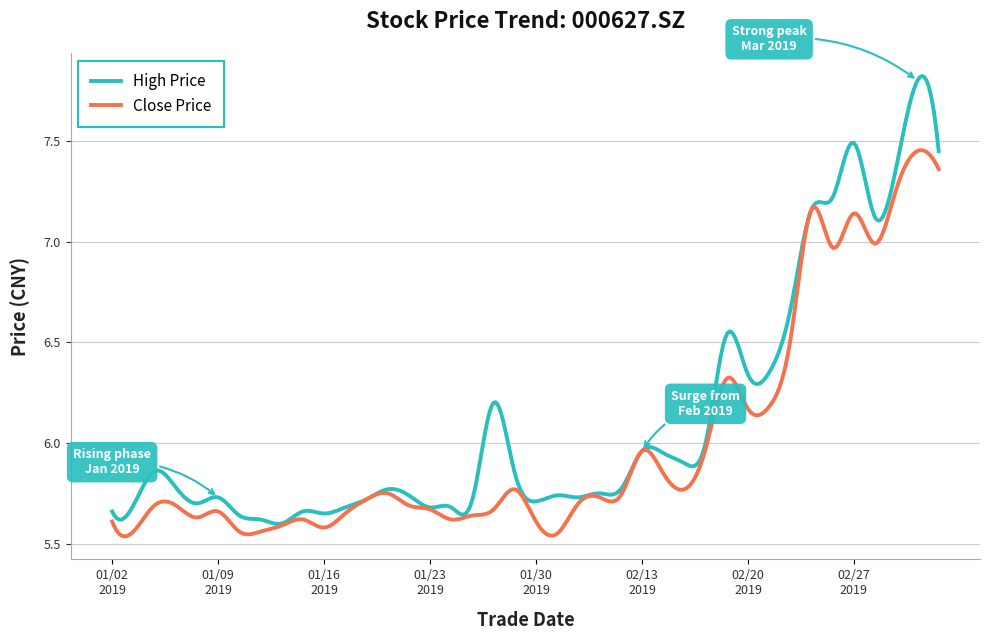

Rank the series by their average value, from lowest to highest.

Close Price, High Price